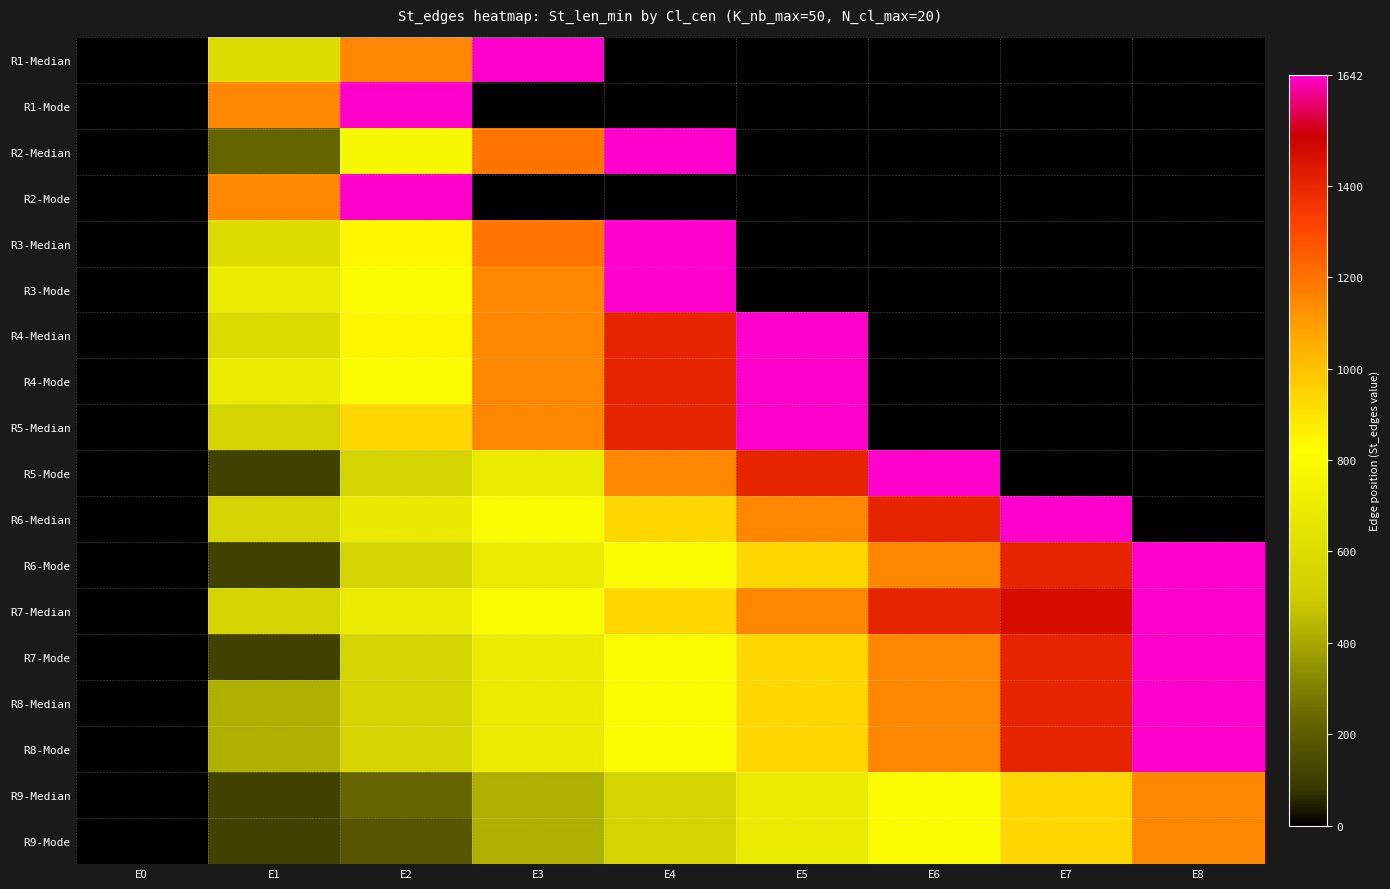

Reading right to left, what are all the values shown in this chart?

R1-Median: E8=0	E7=0	E6=0	E5=0	E4=0	E3=1642	E2=1150	E1=608	E0=0
R1-Mode: E8=0	E7=0	E6=0	E5=0	E4=0	E3=0	E2=1642	E1=1150	E0=0
R2-Median: E8=0	E7=0	E6=0	E5=0	E4=1642	E3=1195	E2=772	E1=229	E0=0
R2-Mode: E8=0	E7=0	E6=0	E5=0	E4=0	E3=0	E2=1642	E1=1150	E0=0
R3-Median: E8=0	E7=0	E6=0	E5=0	E4=1642	E3=1195	E2=845	E1=592	E0=0
R3-Mode: E8=0	E7=0	E6=0	E5=0	E4=1642	E3=1150	E2=807	E1=698	E0=0
R4-Median: E8=0	E7=0	E6=0	E5=1642	E4=1402	E3=1150	E2=845	E1=592	E0=0
R4-Mode: E8=0	E7=0	E6=0	E5=1642	E4=1402	E3=1150	E2=807	E1=698	E0=0
R5-Median: E8=0	E7=0	E6=0	E5=1642	E4=1402	E3=1150	E2=936	E1=549	E0=0
R5-Mode: E8=0	E7=0	E6=1642	E5=1402	E4=1150	E3=698	E2=549	E1=110	E0=0
R6-Median: E8=0	E7=1642	E6=1402	E5=1150	E4=936	E3=807	E2=688	E1=549	E0=0
R6-Mode: E8=1642	E7=1402	E6=1150	E5=936	E4=807	E3=698	E2=549	E1=110	E0=0
R7-Median: E8=1642	E7=1470	E6=1402	E5=1150	E4=936	E3=807	E2=698	E1=549	E0=0
R7-Mode: E8=1642	E7=1402	E6=1150	E5=936	E4=807	E3=698	E2=549	E1=110	E0=0
R8-Median: E8=1642	E7=1402	E6=1150	E5=936	E4=807	E3=698	E2=549	E1=423	E0=0
R8-Mode: E8=1642	E7=1402	E6=1150	E5=936	E4=807	E3=698	E2=549	E1=423	E0=0
R9-Median: E8=1150	E7=936	E6=807	E5=698	E4=549	E3=423	E2=229	E1=110	E0=0
R9-Mode: E8=1150	E7=936	E6=807	E5=698	E4=549	E3=423	E2=179	E1=110	E0=0